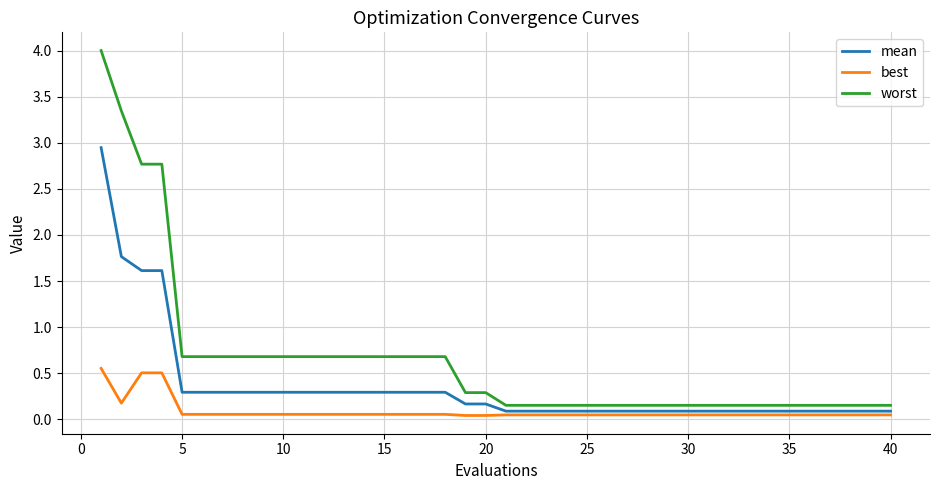

Which series has the widest spread of values?

worst